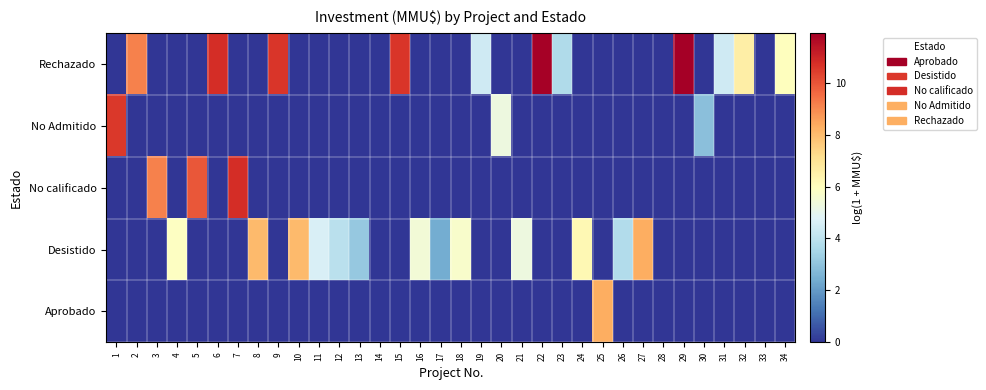

Reading left to right, extract all data points from this chart.

Rechazado: 1=0.0	2=9.1	3=0.0	4=0.0	5=0.0	6=10.8	7=0.0	8=0.0	9=10.6	10=0.0	11=0.0	12=0.0	13=0.0	14=0.0	15=10.6	16=0.0	17=0.0	18=0.0	19=4.4	20=0.0	21=0.0	22=11.8	23=3.7	24=0.0	25=0.0	26=0.0	27=0.0	28=0.0	29=11.9	30=0.0	31=4.4	32=6.6	33=0.0	34=6.0
No Admitido: 1=10.6	2=0.0	3=0.0	4=0.0	5=0.0	6=0.0	7=0.0	8=0.0	9=0.0	10=0.0	11=0.0	12=0.0	13=0.0	14=0.0	15=0.0	16=0.0	17=0.0	18=0.0	19=0.0	20=5.3	21=0.0	22=0.0	23=0.0	24=0.0	25=0.0	26=0.0	27=0.0	28=0.0	29=0.0	30=2.9	31=0.0	32=0.0	33=0.0	34=0.0
No calificado: 1=0.0	2=0.0	3=9.1	4=0.0	5=9.9	6=0.0	7=10.8	8=0.0	9=0.0	10=0.0	11=0.0	12=0.0	13=0.0	14=0.0	15=0.0	16=0.0	17=0.0	18=0.0	19=0.0	20=0.0	21=0.0	22=0.0	23=0.0	24=0.0	25=0.0	26=0.0	27=0.0	28=0.0	29=0.0	30=0.0	31=0.0	32=0.0	33=0.0	34=0.0
Desistido: 1=0.0	2=0.0	3=0.0	4=5.9	5=0.0	6=0.0	7=0.0	8=8.1	9=0.0	10=8.1	11=4.6	12=3.9	13=3.1	14=0.0	15=0.0	16=5.5	17=2.4	18=5.7	19=0.0	20=0.0	21=5.3	22=0.0	23=0.0	24=6.2	25=0.0	26=3.7	27=8.3	28=0.0	29=0.0	30=0.0	31=0.0	32=0.0	33=0.0	34=0.0
Aprobado: 1=0.0	2=0.0	3=0.0	4=0.0	5=0.0	6=0.0	7=0.0	8=0.0	9=0.0	10=0.0	11=0.0	12=0.0	13=0.0	14=0.0	15=0.0	16=0.0	17=0.0	18=0.0	19=0.0	20=0.0	21=0.0	22=0.0	23=0.0	24=0.0	25=8.3	26=0.0	27=0.0	28=0.0	29=0.0	30=0.0	31=0.0	32=0.0	33=0.0	34=0.0